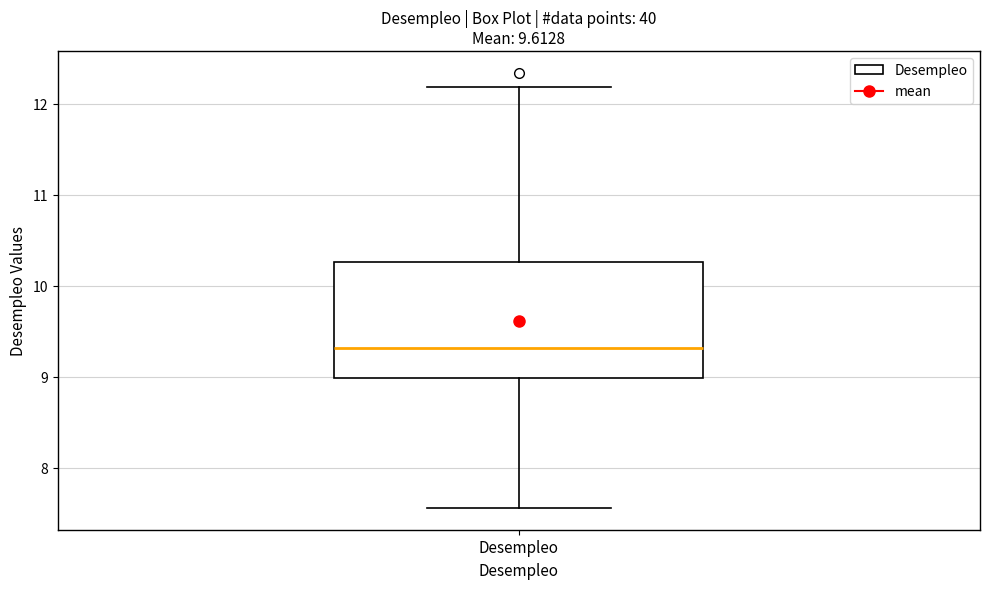

Where does the median line of the box for Desempleo sit on the y-axis? The values are not printed on the chart, so give them approximately, as read against the axis.

9.3